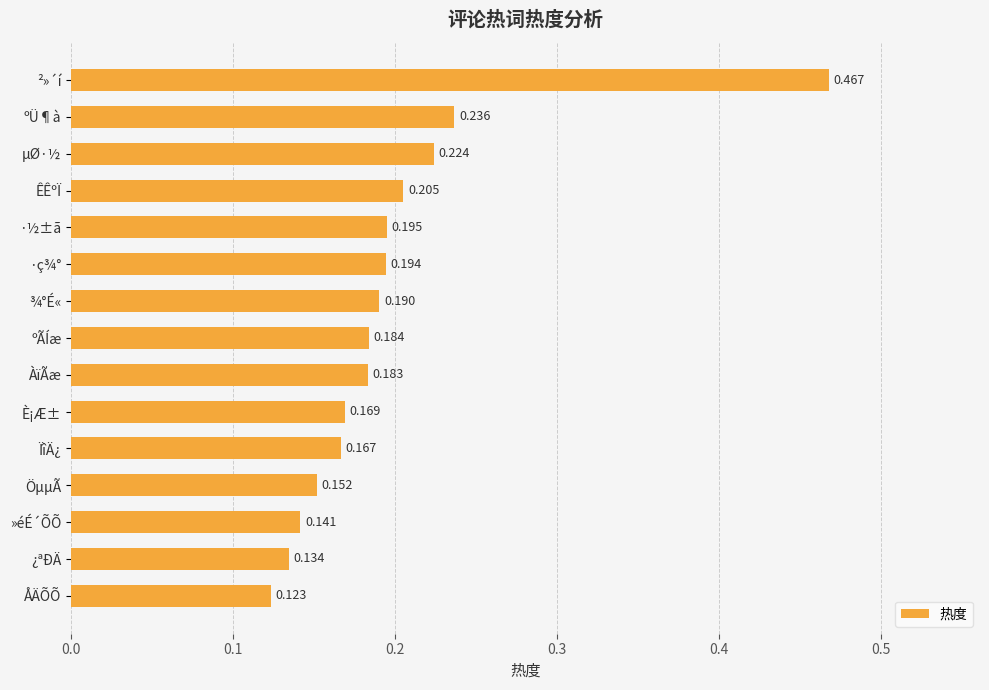

What is the label of the 13th bar from the bottom?

µØ·½